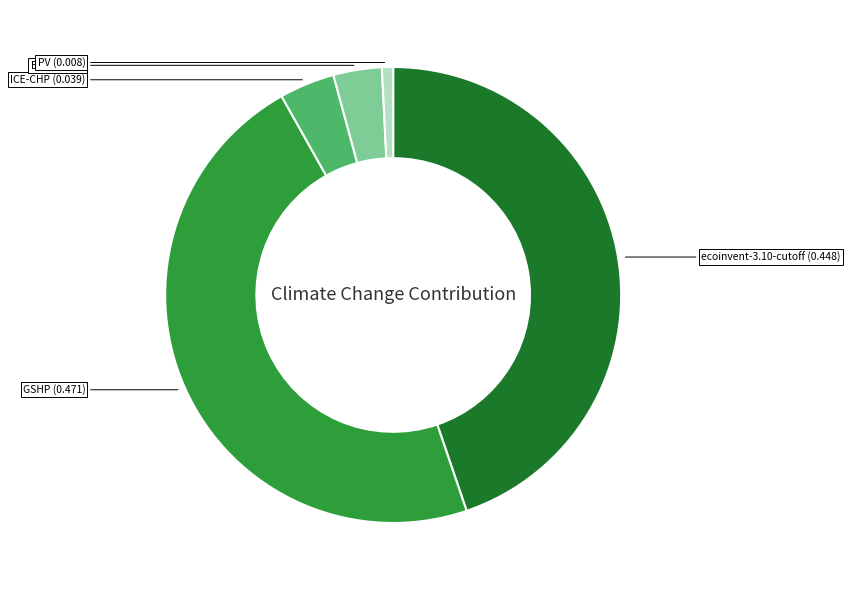

Does any single category account for the majority?

No